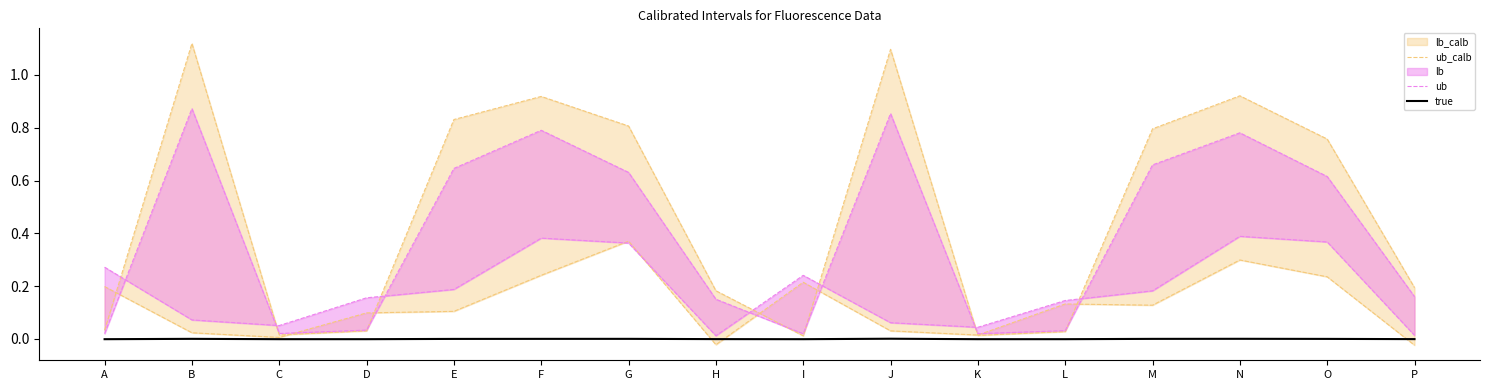

True or false: true and ub_calb intersect in this chart.

False